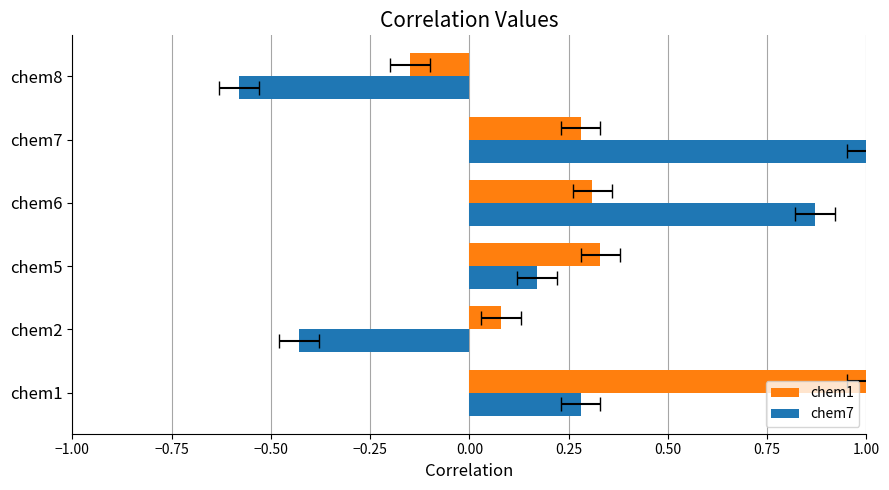

List the series in order of their peak value, highest first.

chem1, chem7